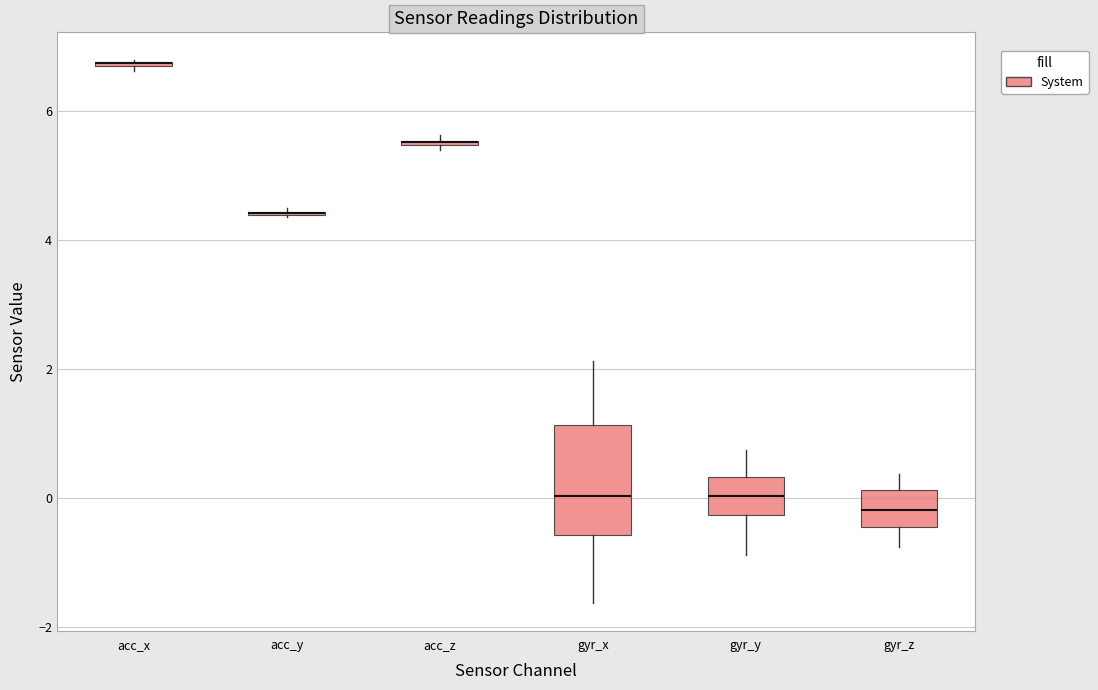

Which box is the tallest, from its lower edge to its upper edge?

gyr_x